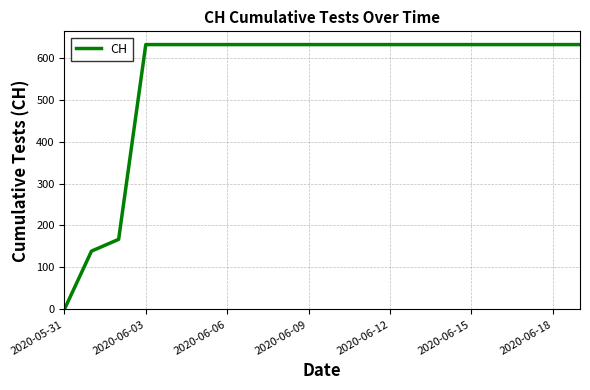

Reading left to right, list all the values displayed in this chart.

0	139	167	631	631	631	631	631	631	631	631	631	631	631	631	631	631	631	631	631